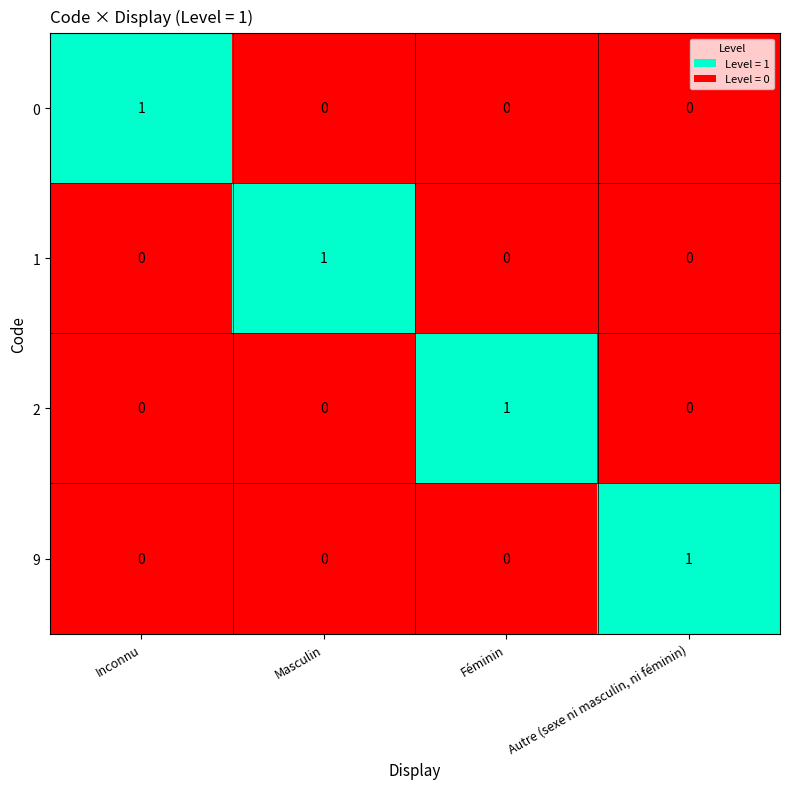

Count the 0 values in the range 0 to 1.

4